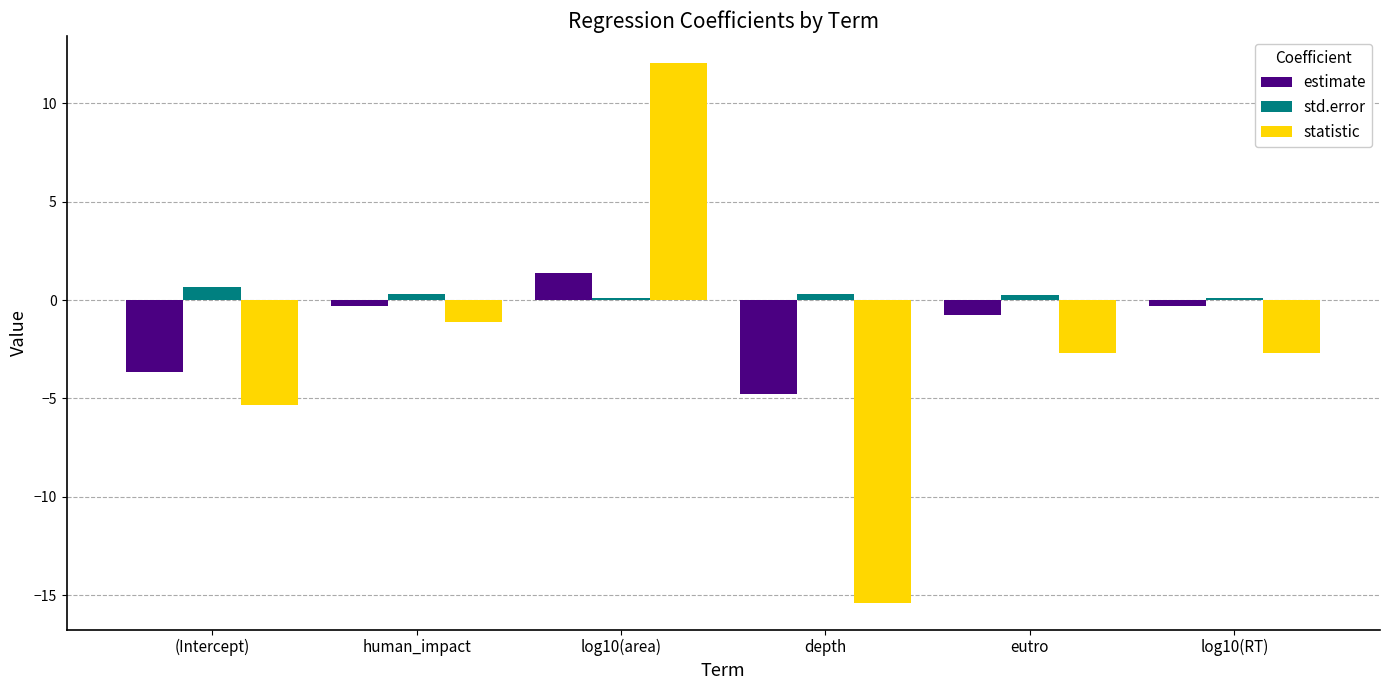

What position from the right is eutro?

2